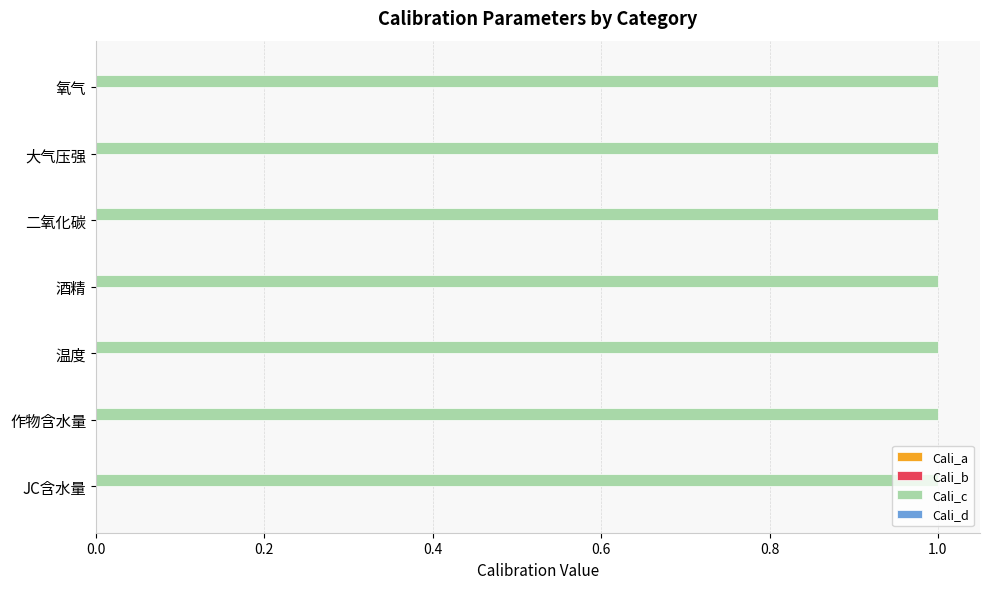

What value does the Cali_c series have at 作物含水量?

1.0